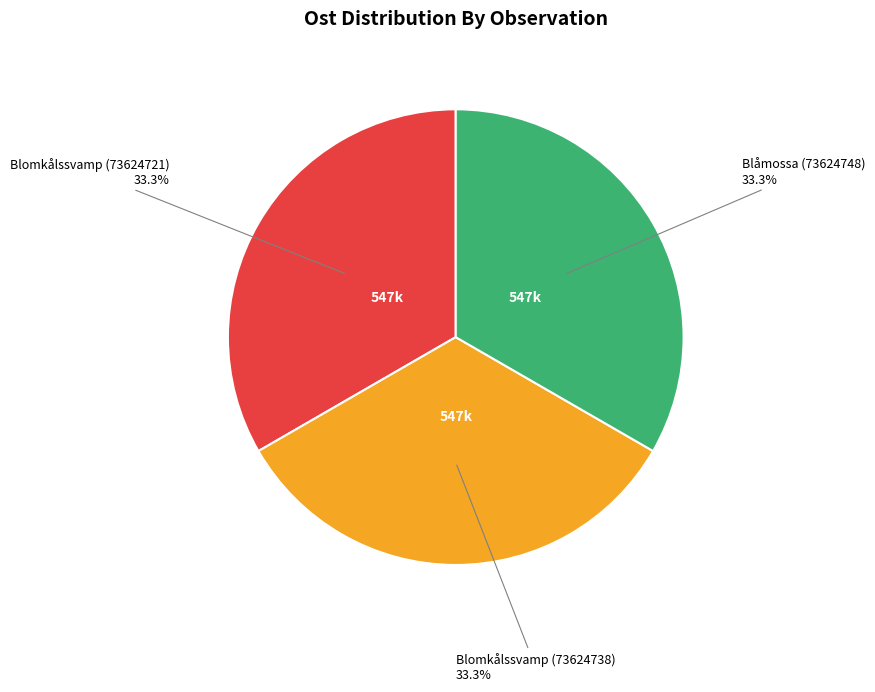

To the nearest percent, what percentage of the pie is Blåmossa (73624748)?

33%